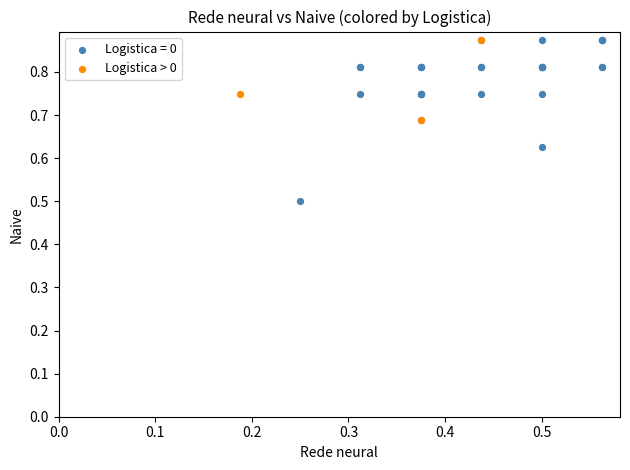

Which series reaches the minimum Y coordinate?

Logistica = 0